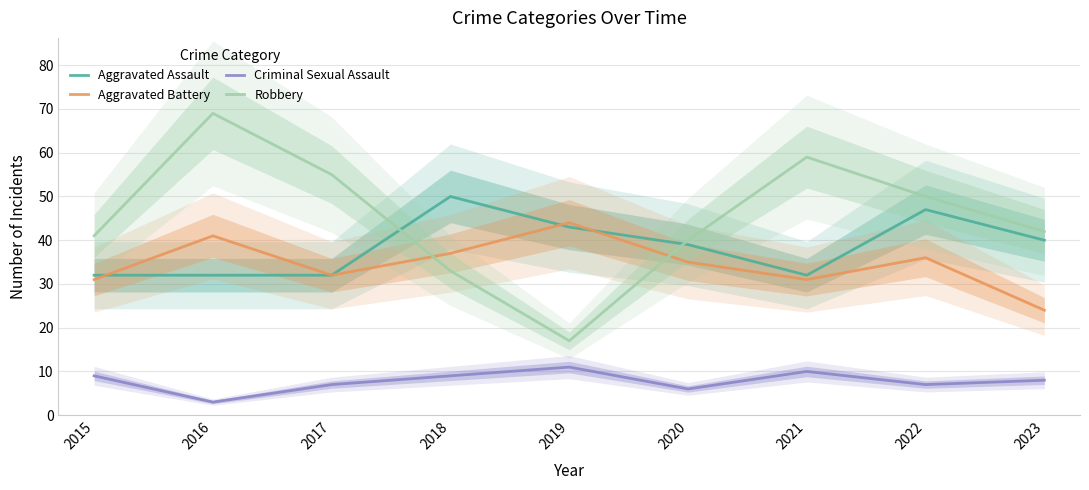

Between 2021 and 2018, which is larger?

2018